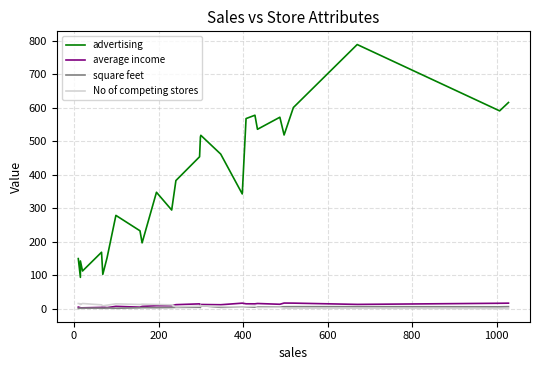

Does the chart display data point markers on the line(s)?

No